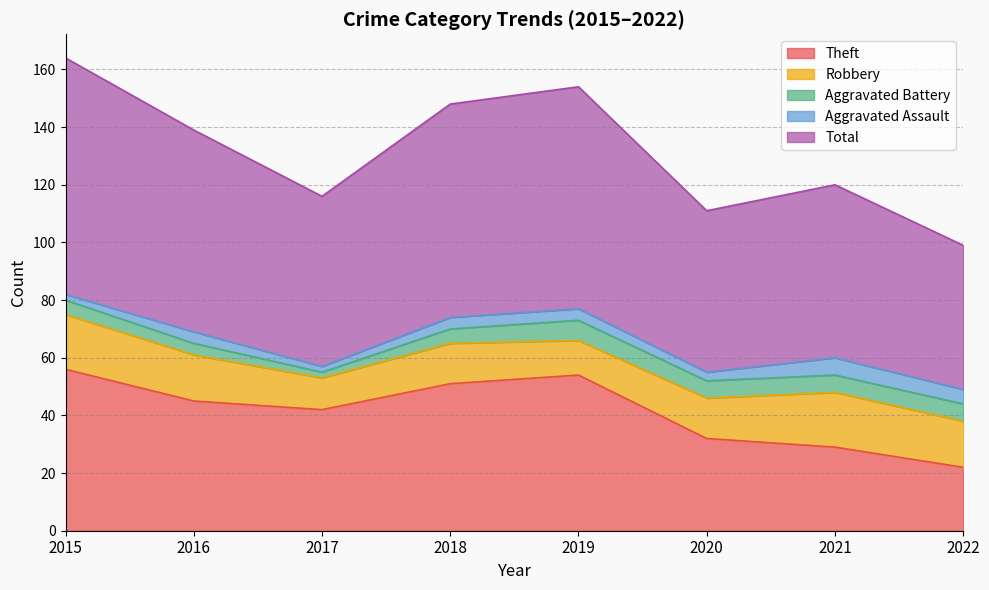

Does the chart have visible grid lines?

Yes